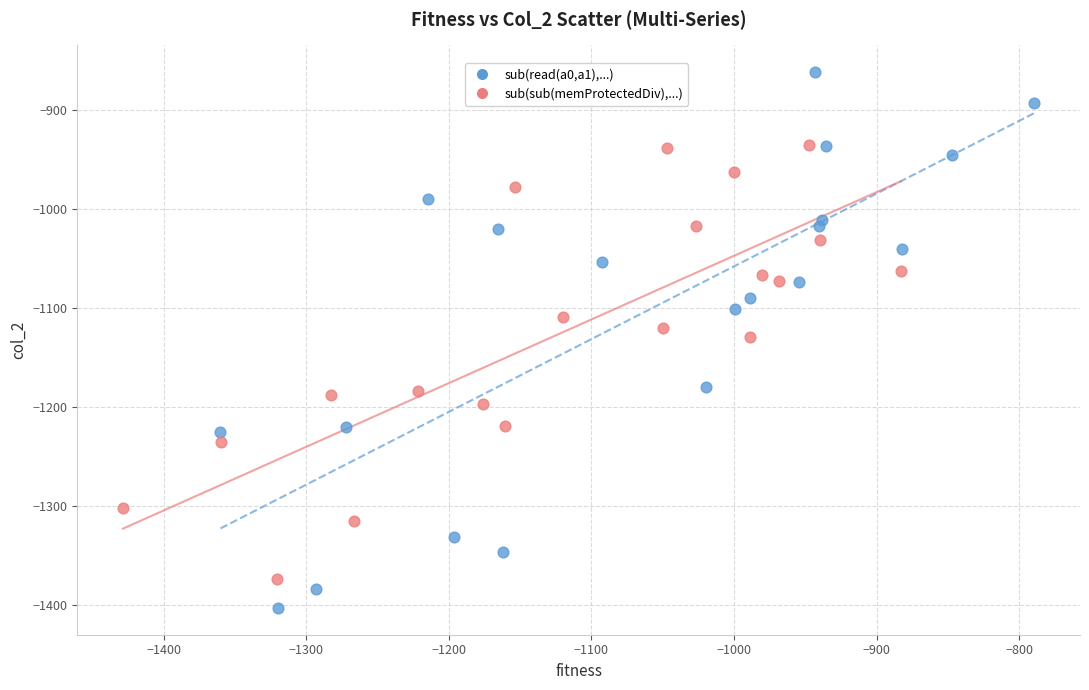

Which series has the largest Y range (max minus min)?

sub(read(a0,a1),...)